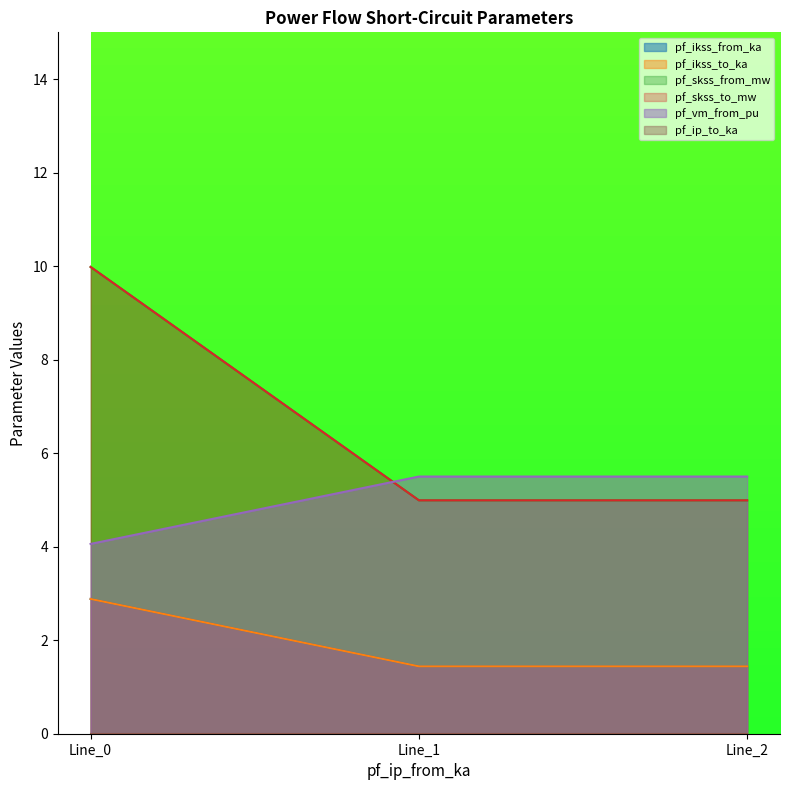

What is the value of the pf_ikss_from_ka point at the 1st from the left?

2.9